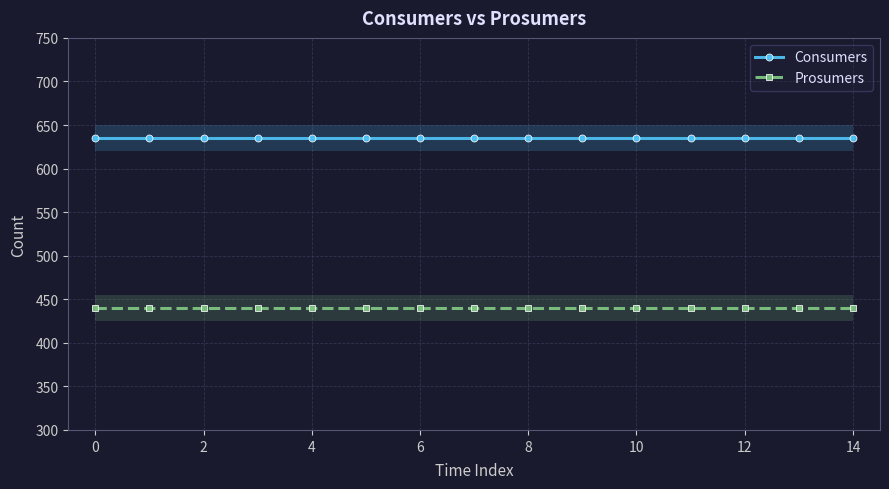

True or false: Prosumers has a value of 679 at 8.

False